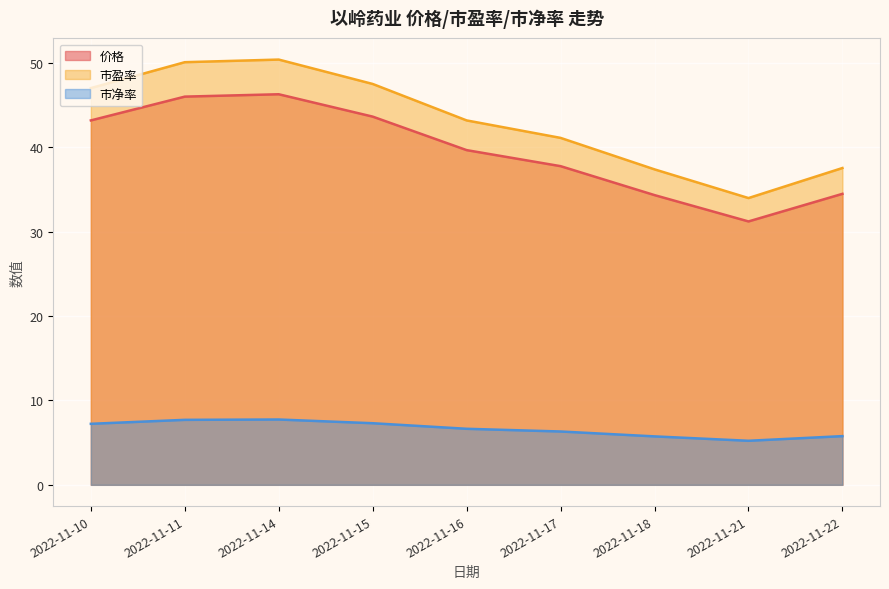

At which label does 市净率 first exceed 6?

2022-11-10